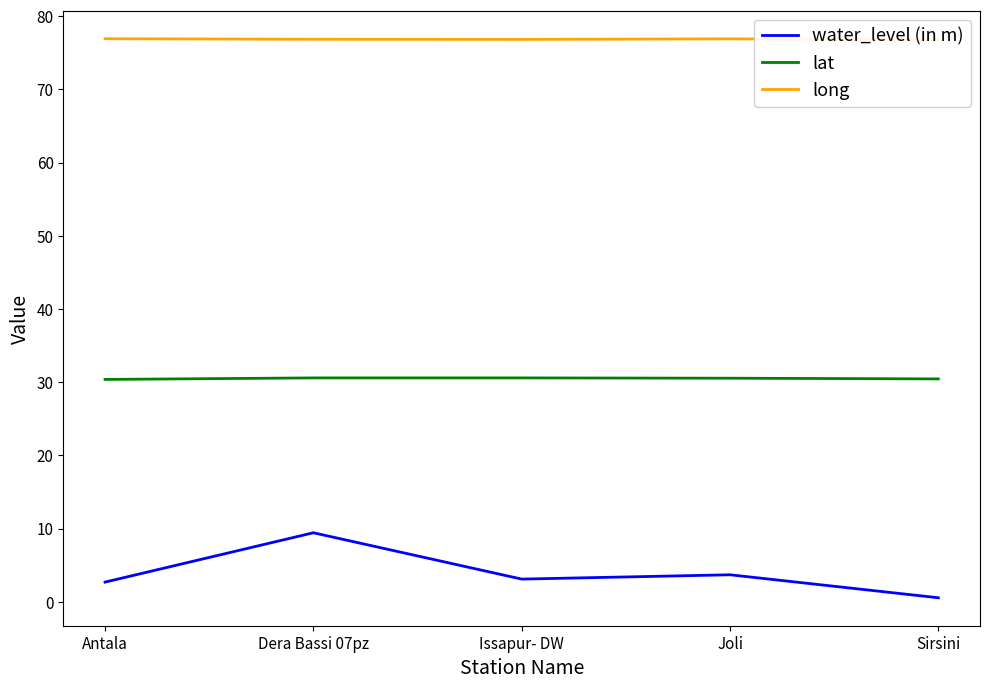

At which label is long closest to 76?

Sirsini